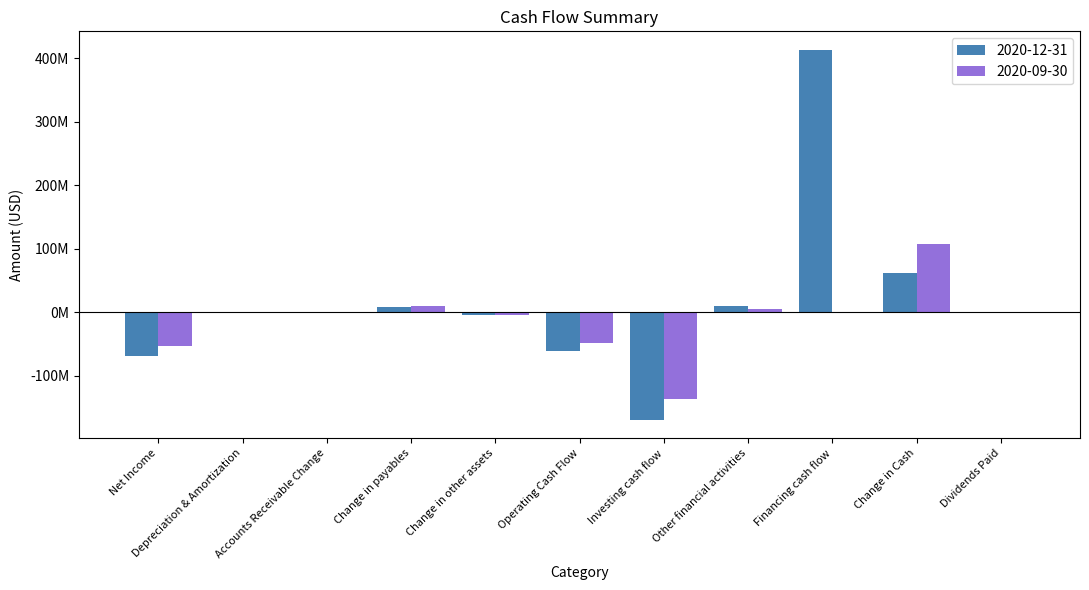

Which label corresponds to the largest value in the chart?

Financing cash flow